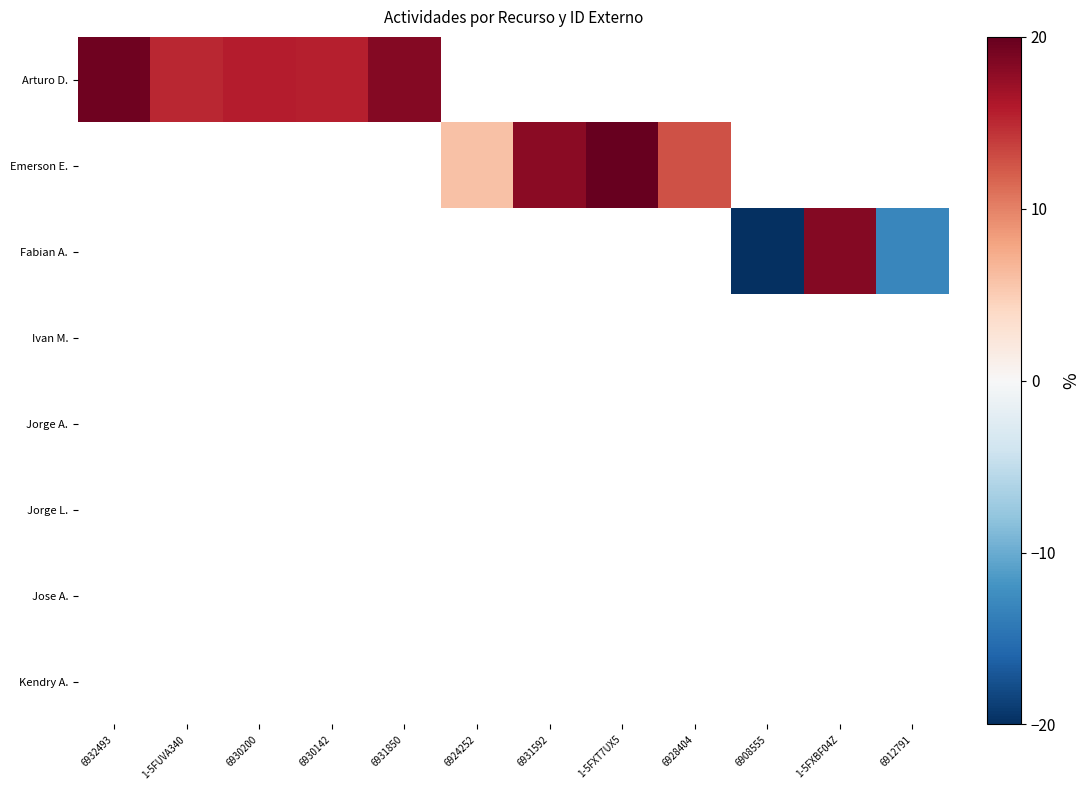

What is the maximum value shown in the chart?

20.0